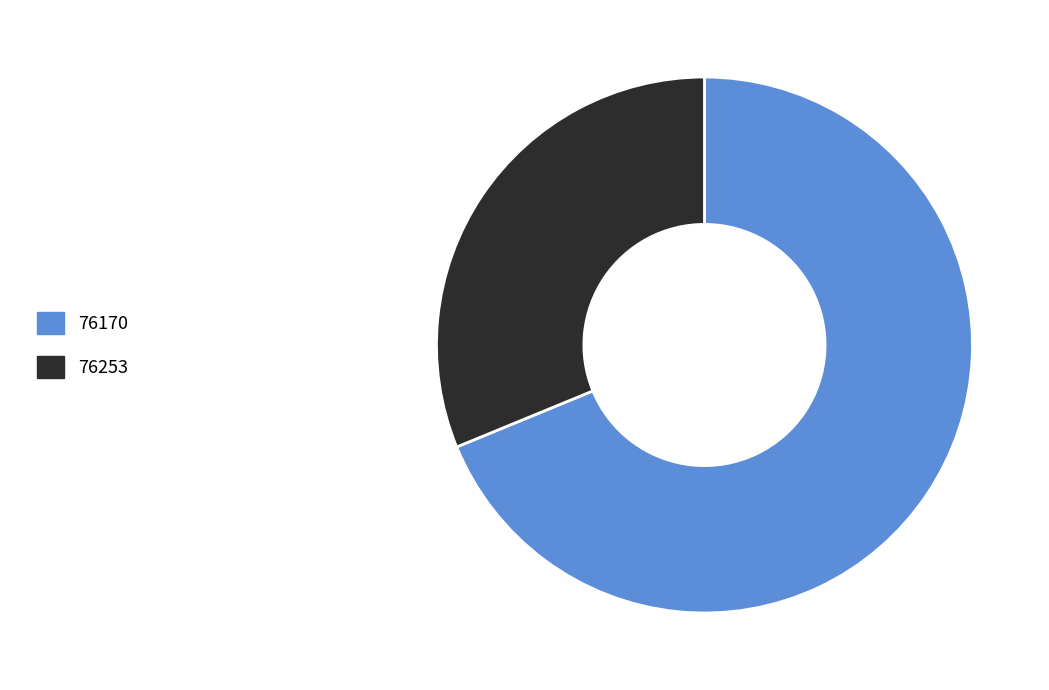

Is it true that 76253 is 18% of the pie?

False